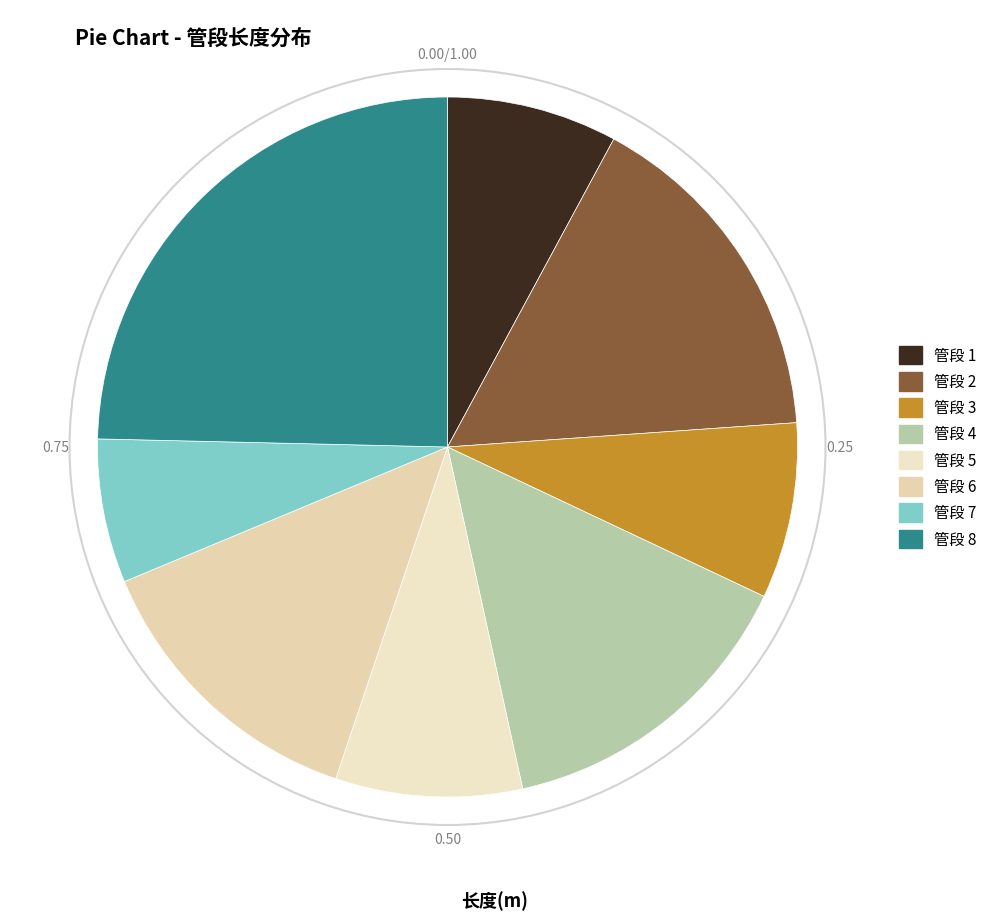

Rank the categories by value from highest to lowest.

8, 2, 4, 6, 5, 3, 1, 7